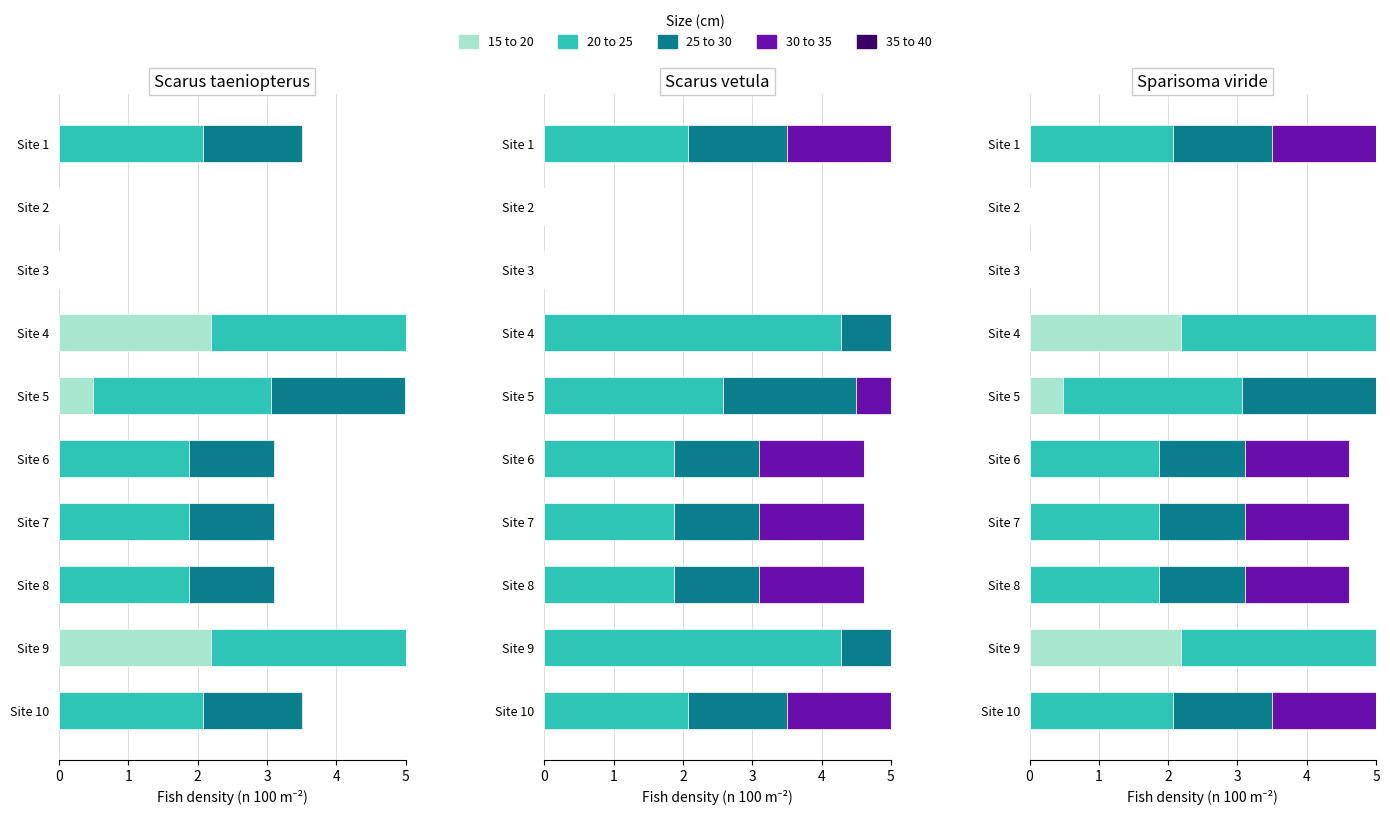

What is the sum of all 15 to 20 values?

4.9